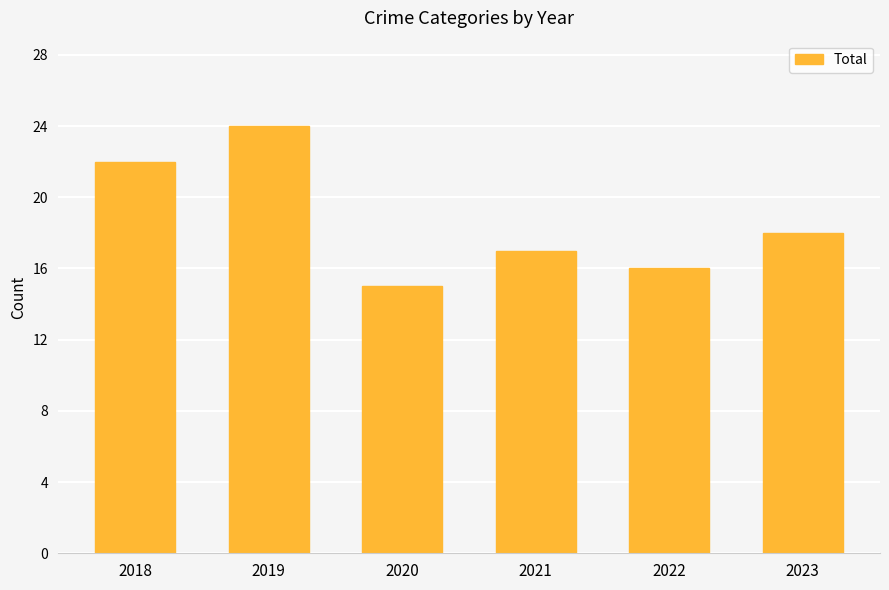

Reading left to right, what are all the values shown in this chart?

22	24	15	17	16	18